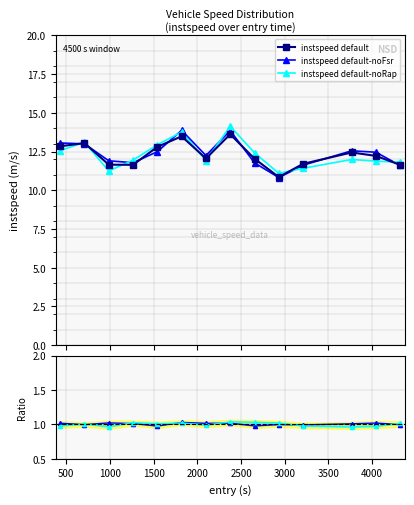

What is the value of the instspeed default point at the 12th from the left?

12.4